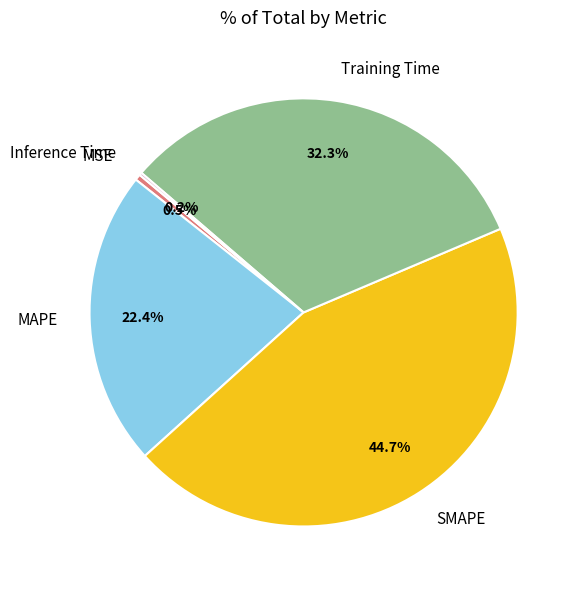

How much of the chart is everything except Training Time?

67.7%